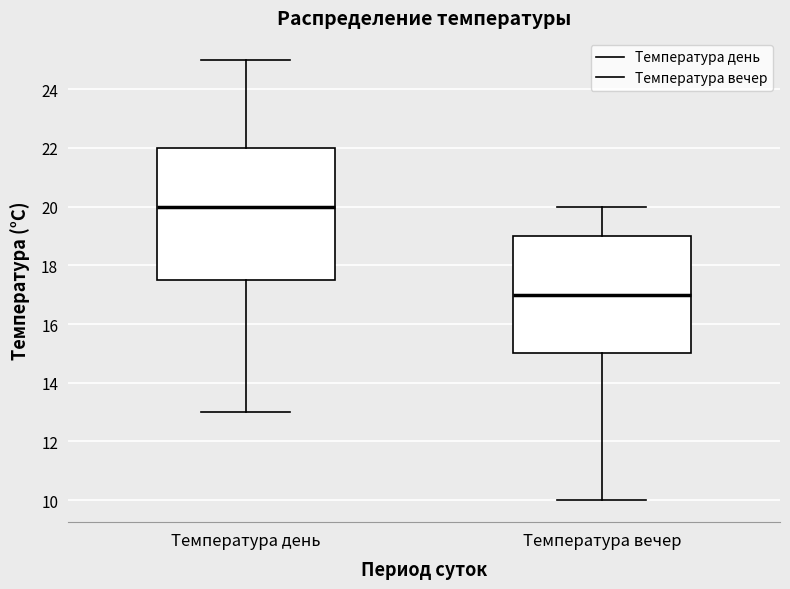

Where does the upper whisker of the box for Температура день end on the y-axis? The values are not printed on the chart, so give them approximately, as read against the axis.

25.0